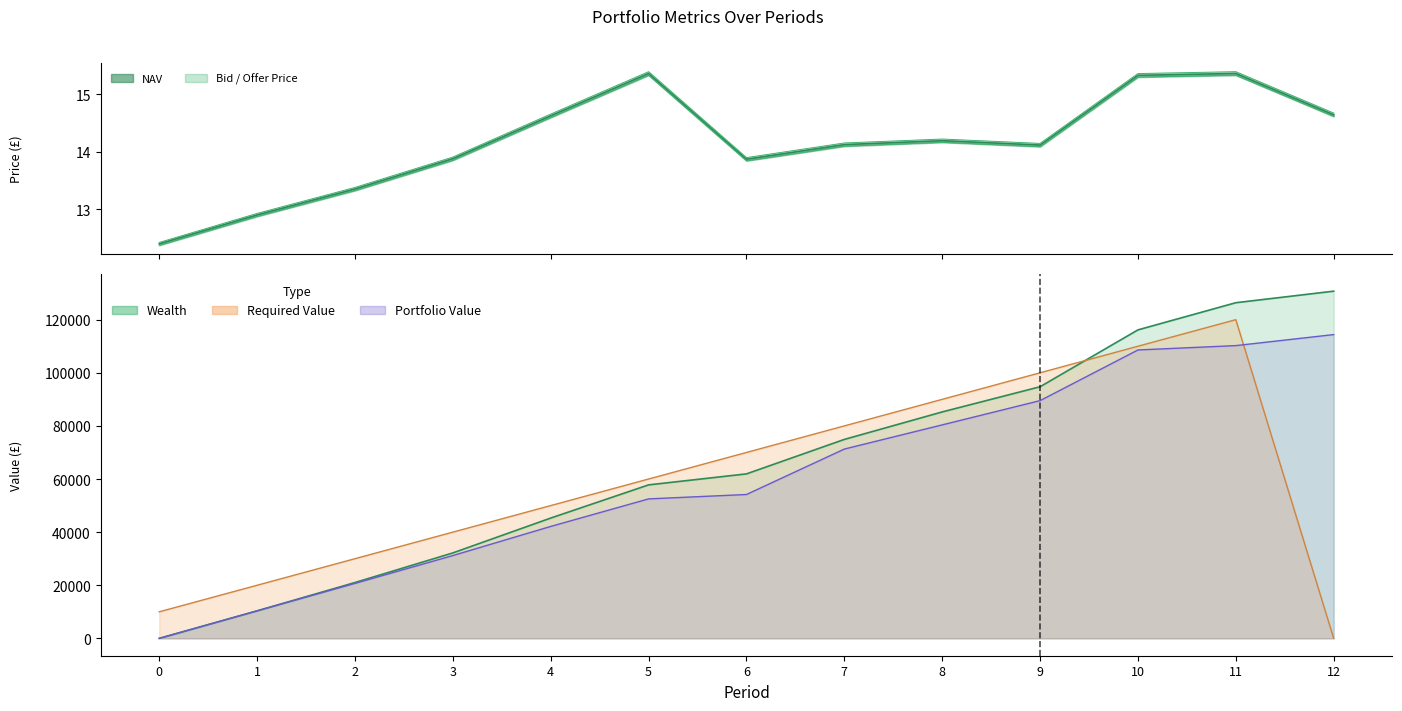

Rank the series at 7 from highest to lowest value.

Required Value, Wealth, Portfolio Value, Offer Price, NAV, Bid Price